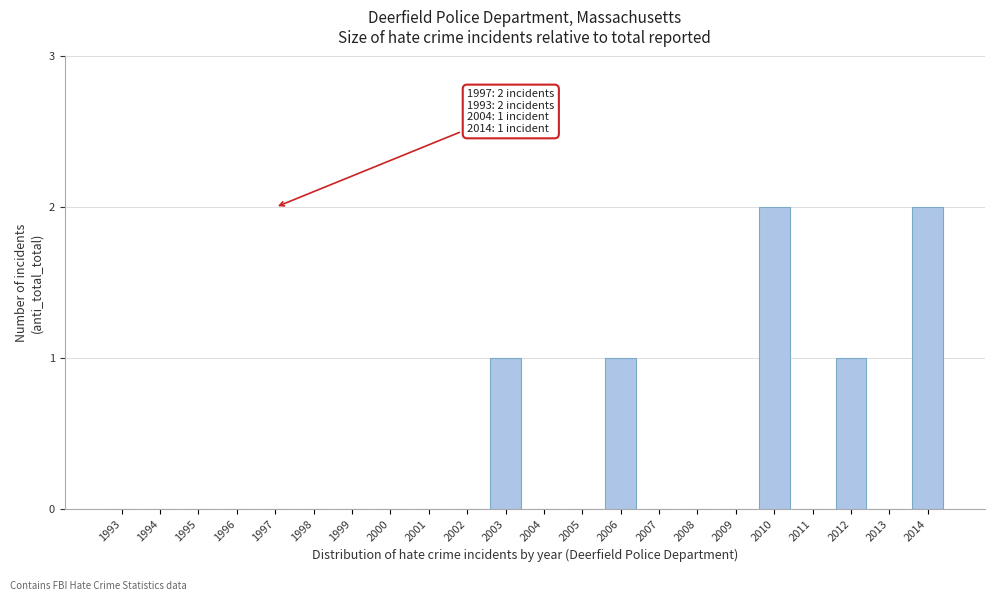

Reading left to right, transcribe all the data shown in this chart.

1993=0	1994=0	1995=0	1996=0	1997=0	1998=0	1999=0	2000=0	2001=0	2002=0	2003=1	2004=0	2005=0	2006=1	2007=0	2008=0	2009=0	2010=2	2011=0	2012=1	2013=0	2014=2